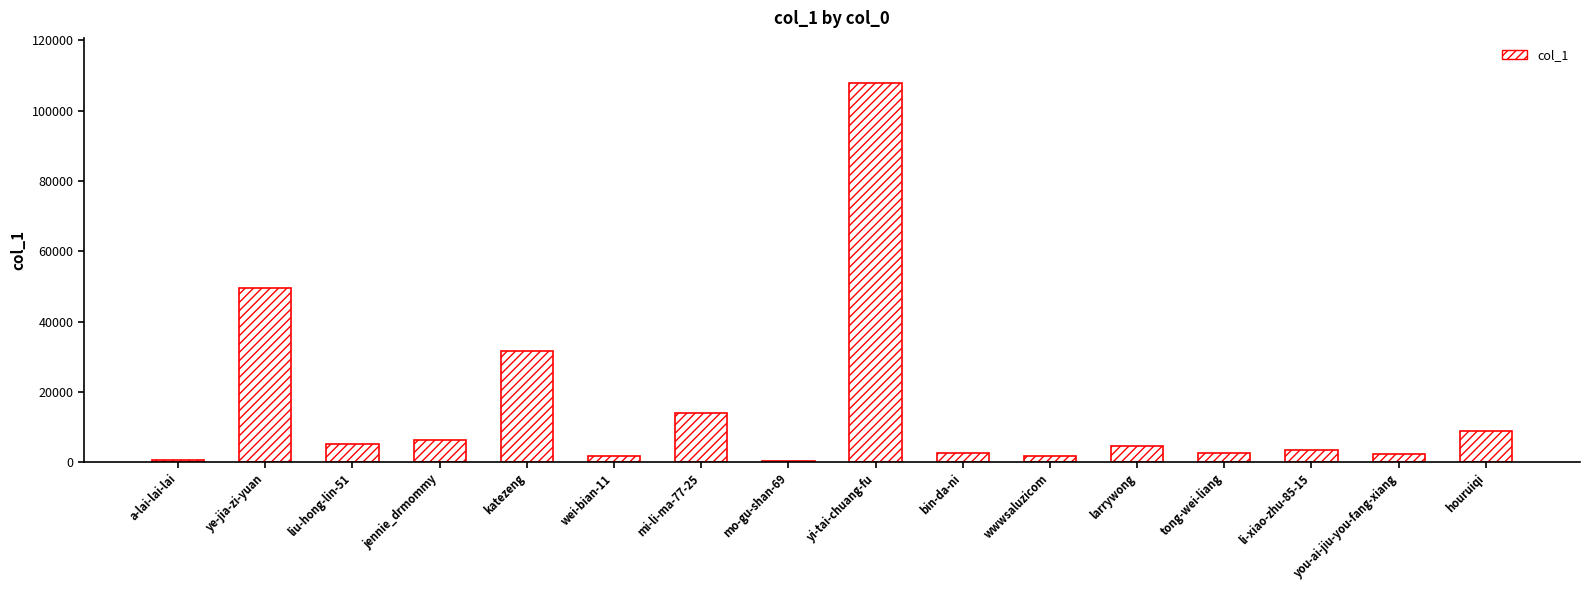

What is the change in value from yi-tai-chuang-fu to wwwsaluzicom?

-106130